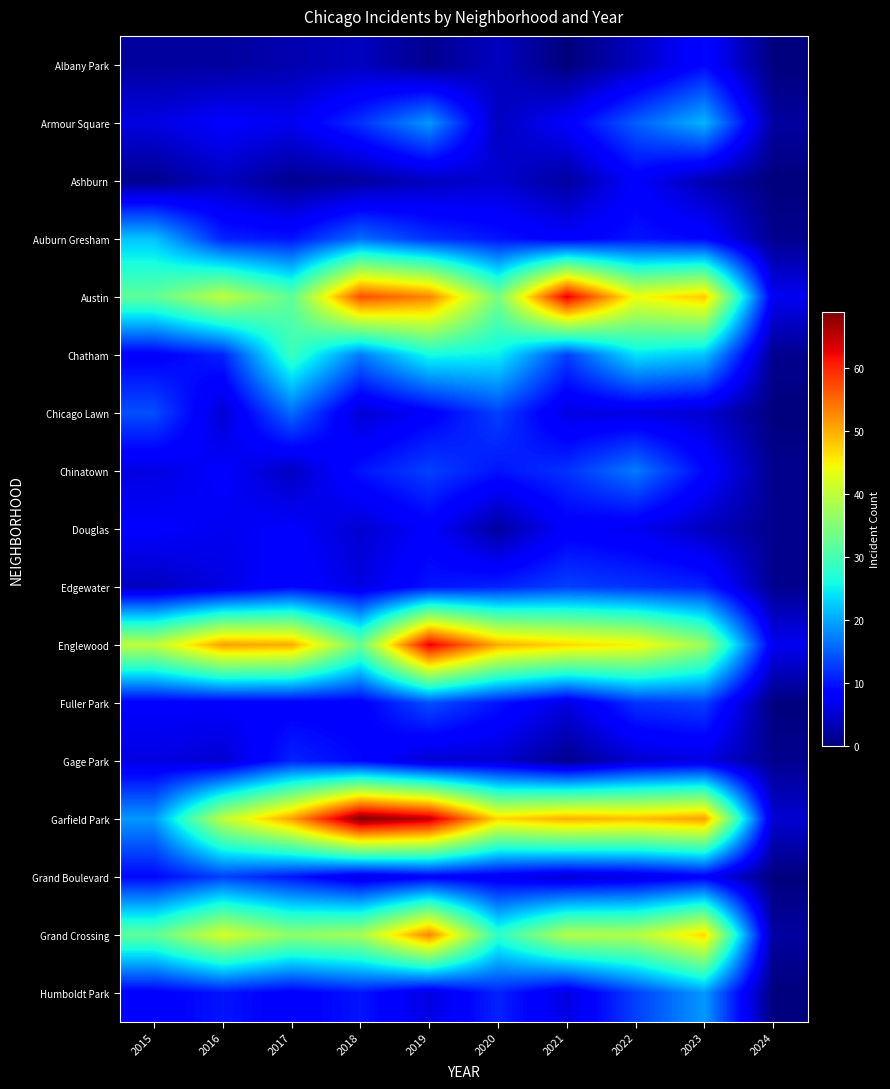

Which category has the lowest value across all series?

2021